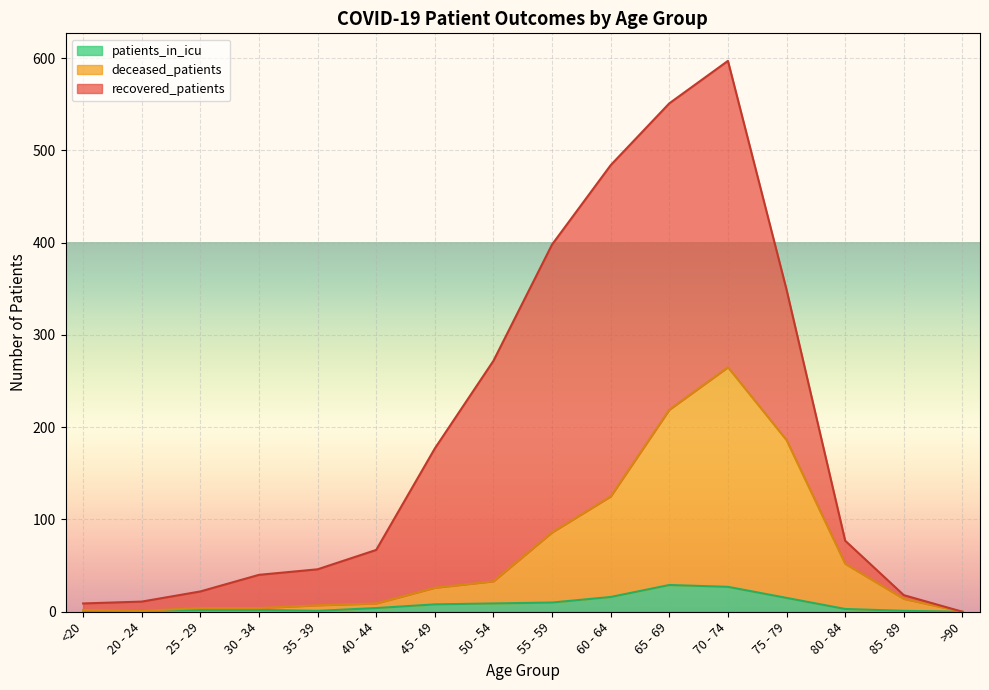

At which category does deceased_patients reach its first local valley?

20 - 24